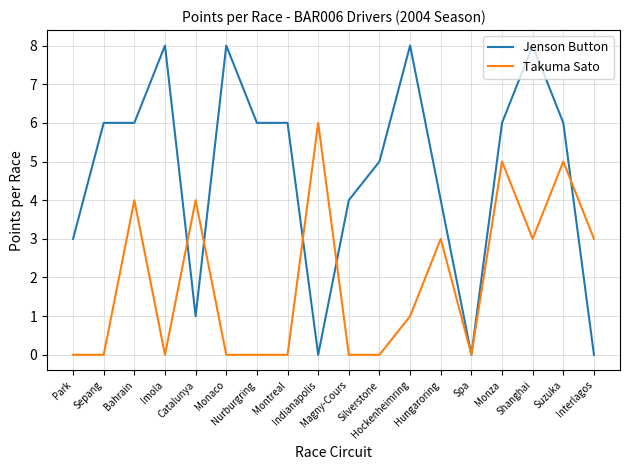

Which series ends up on top after the final intersection of Jenson Button and Takuma Sato?

Takuma Sato